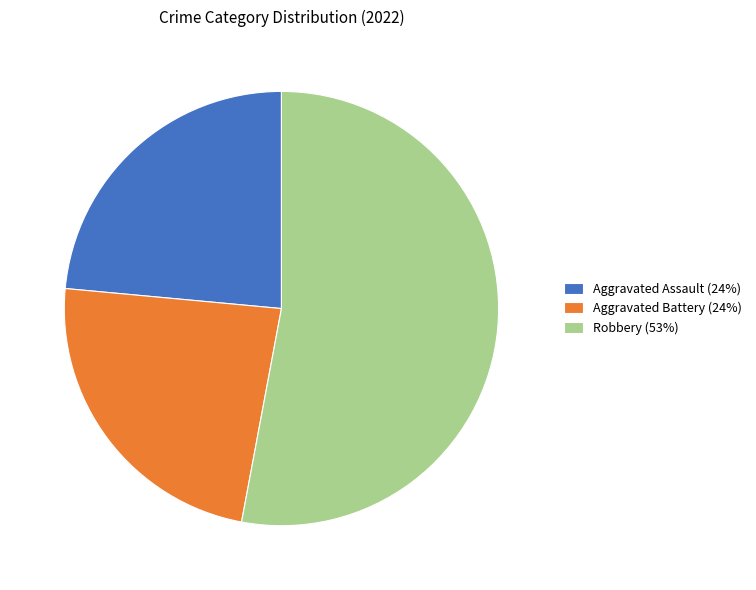

How many segments does this pie chart have?

3